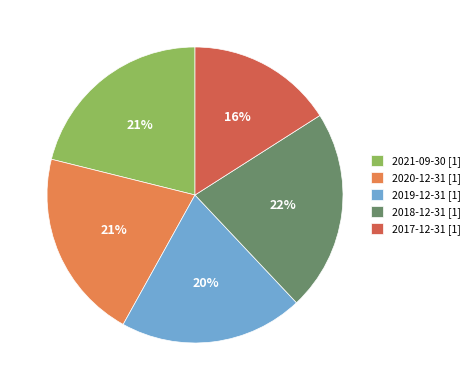

How many segments does this pie chart have?

5